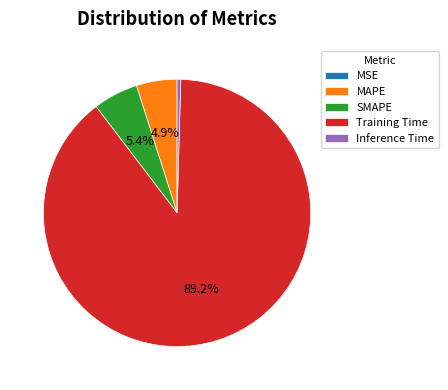

To the nearest percent, what is the average slice percentage?

20%